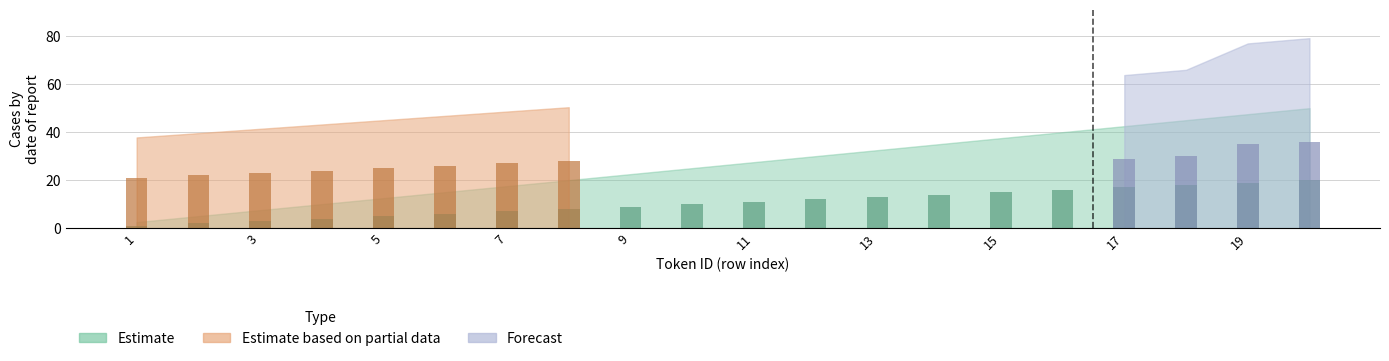

True or false: Estimate has a value of 18 at 18.

True